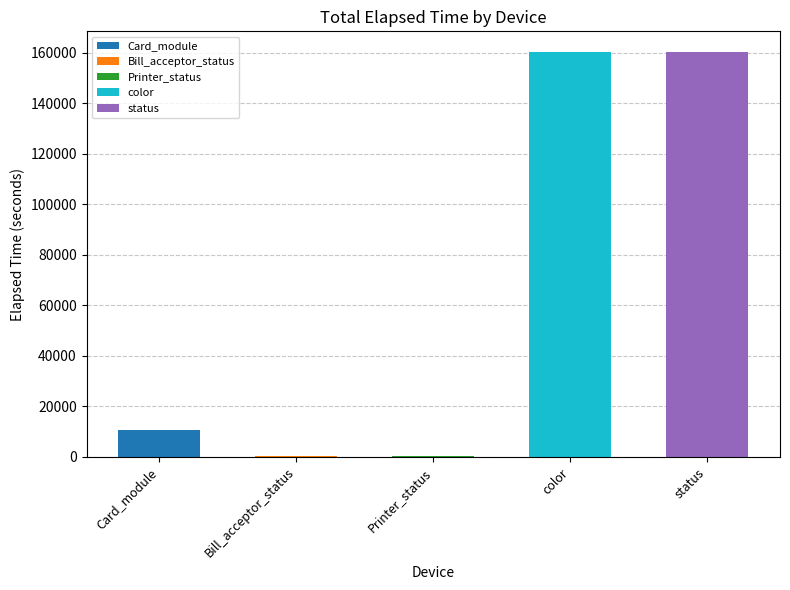

Count the number of categories in the chart.

5